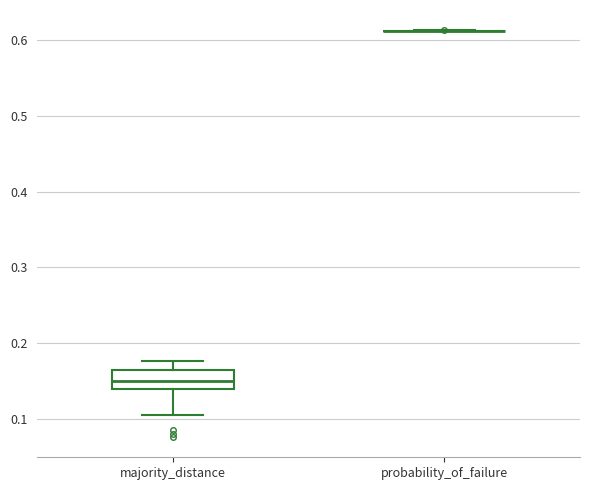

Comparing the boxes themselves (not the whiskers), which one is the tallest?

majority_distance